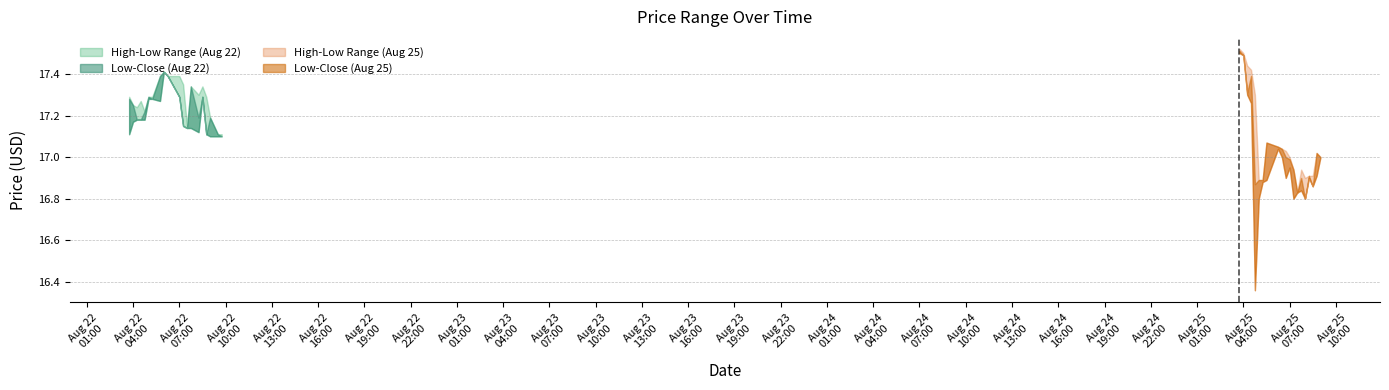

At which category is the sum across all series the highest?

2025-08-25 03:45